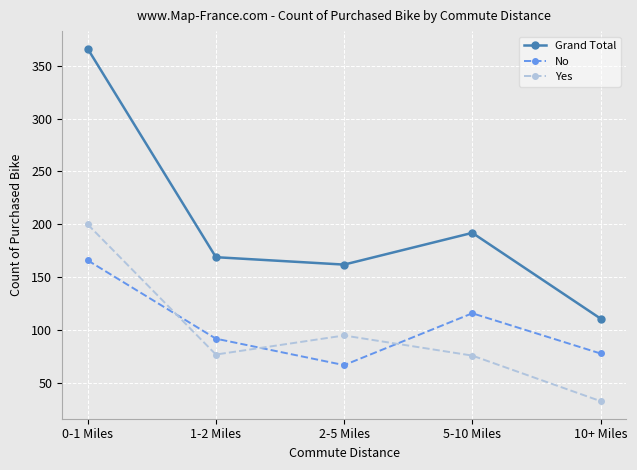

What is the approximate value of Grand Total at 0-1 Miles?

366